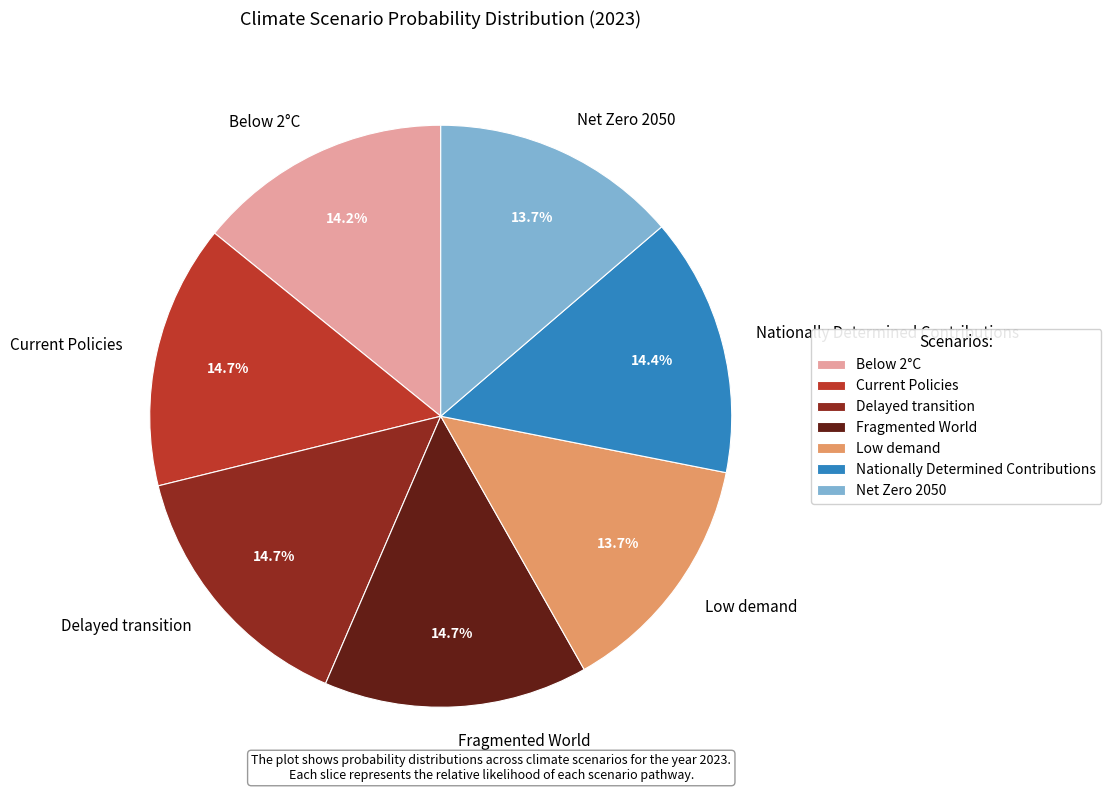

What portion of the pie excludes Net Zero 2050?

86.3%